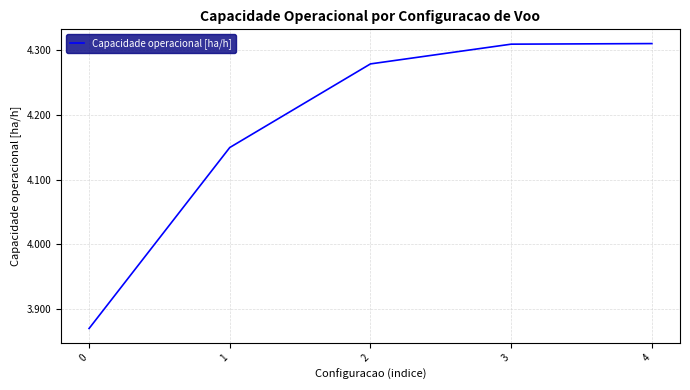

What is the ratio of the value at 0 to the value at 2?

0.9